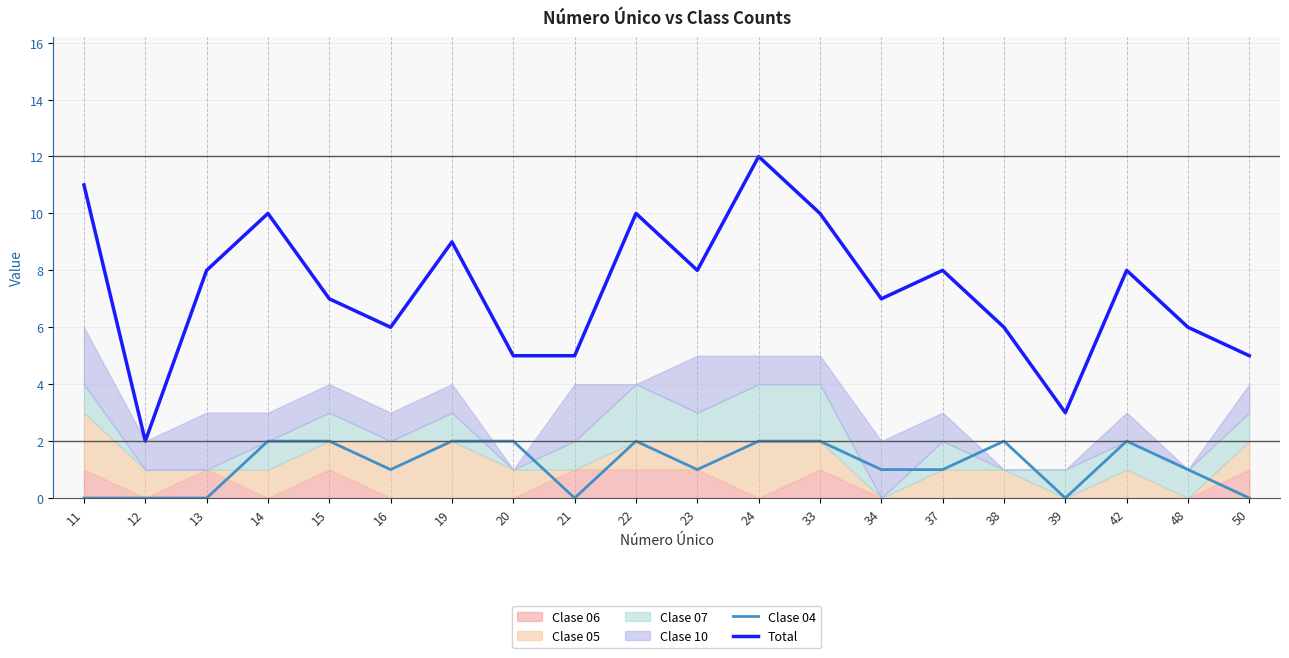

In Total, how many points are lower than both neighbors (excluding endpoints)?

5